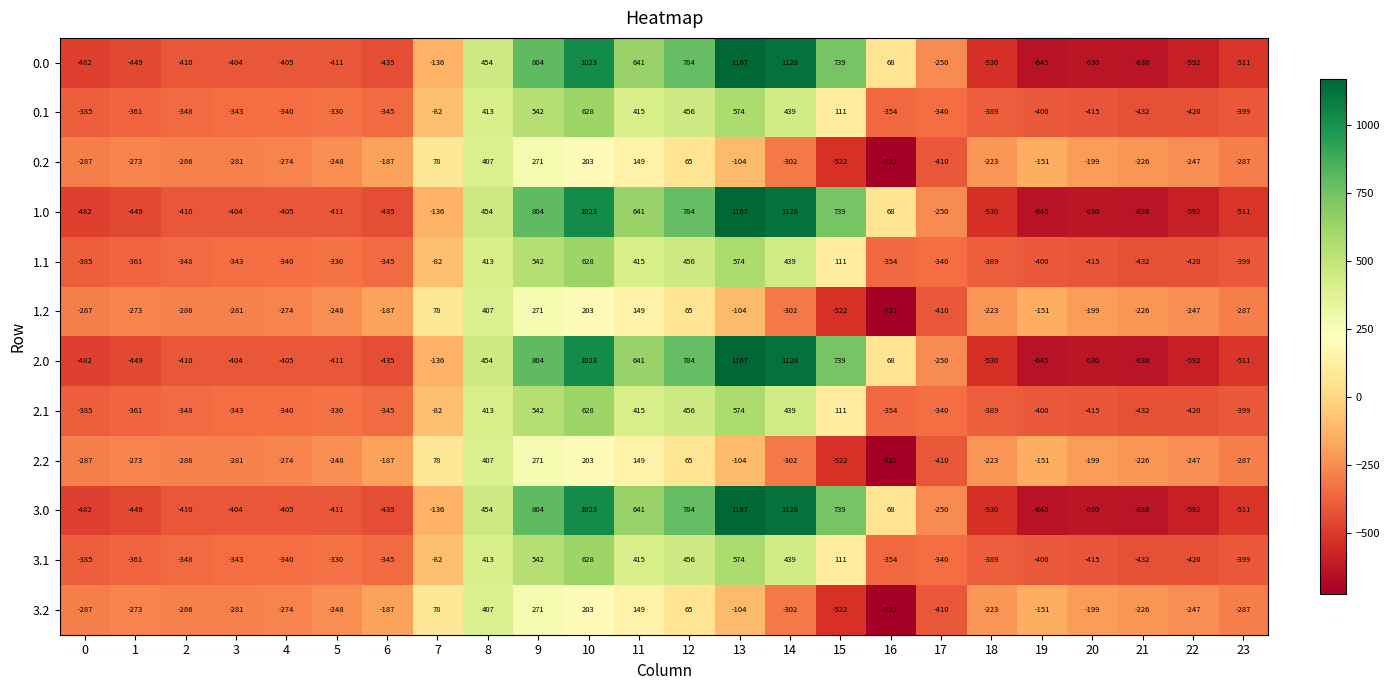

What is the difference between the highest and lowest values at 21?

412